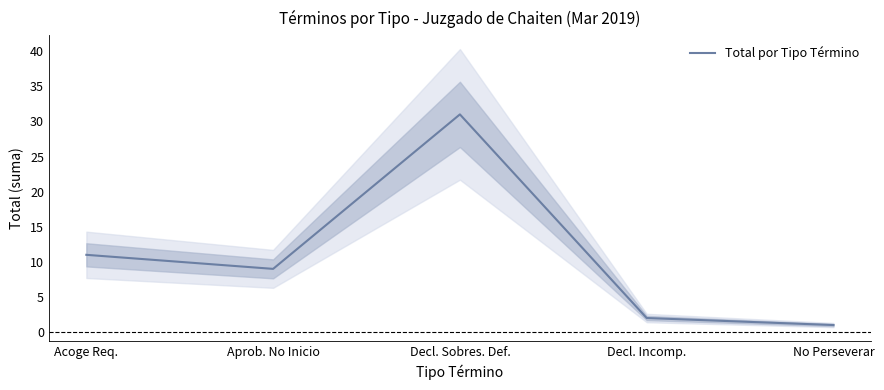

The value at Decl. Incomp. is 1. True or false?

False